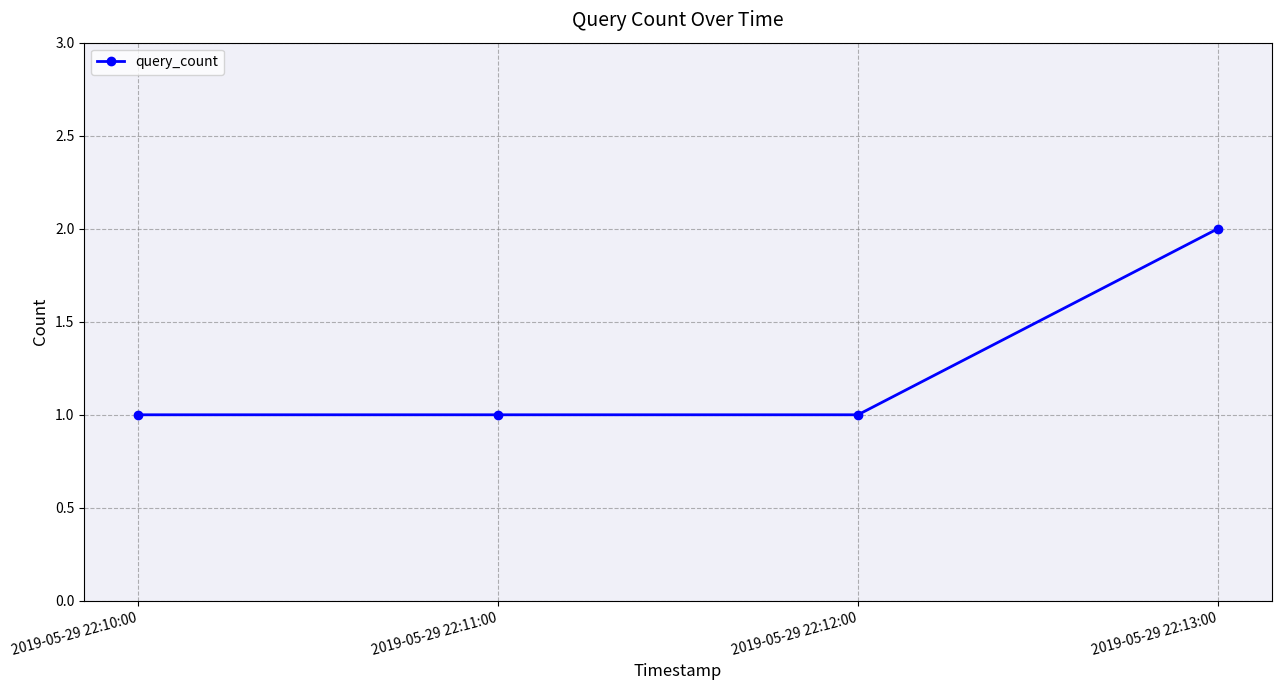

Is it true that the value at 2019-05-29 22:11:00 is 1?

True